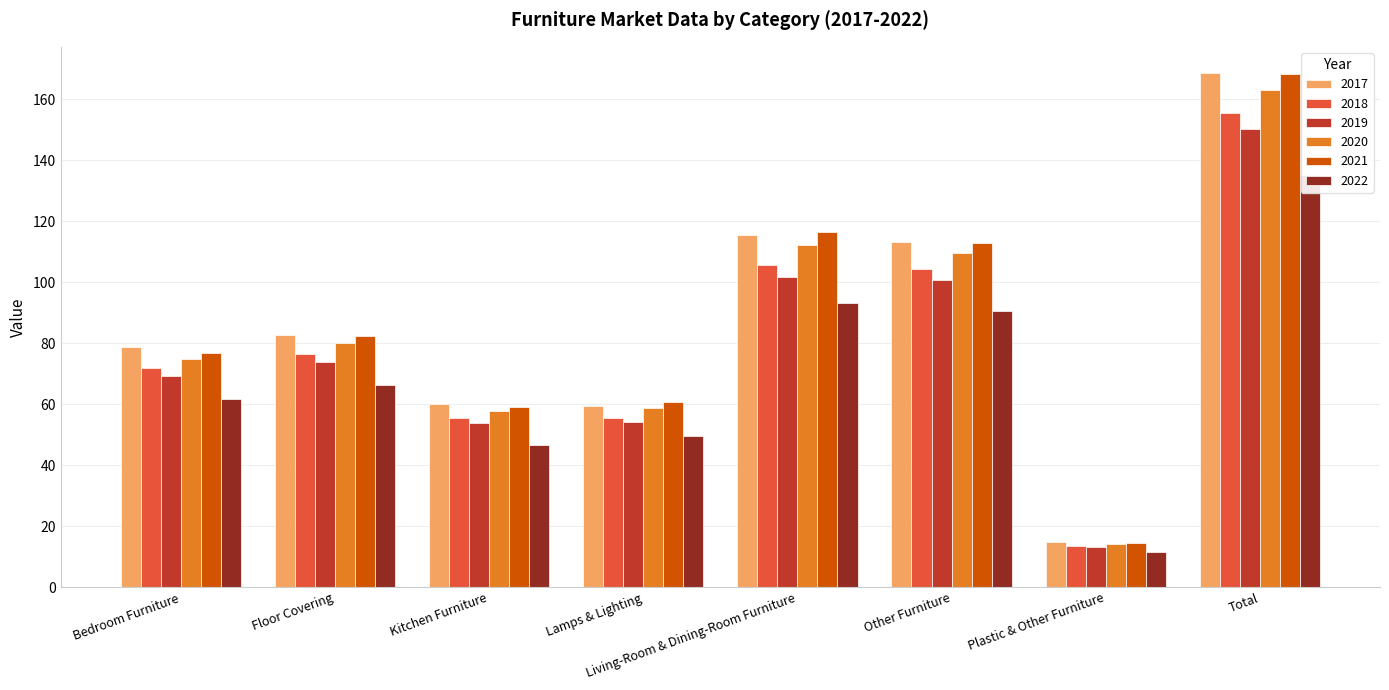

The value of 2022 at Floor Covering is 66.4. True or false?

True